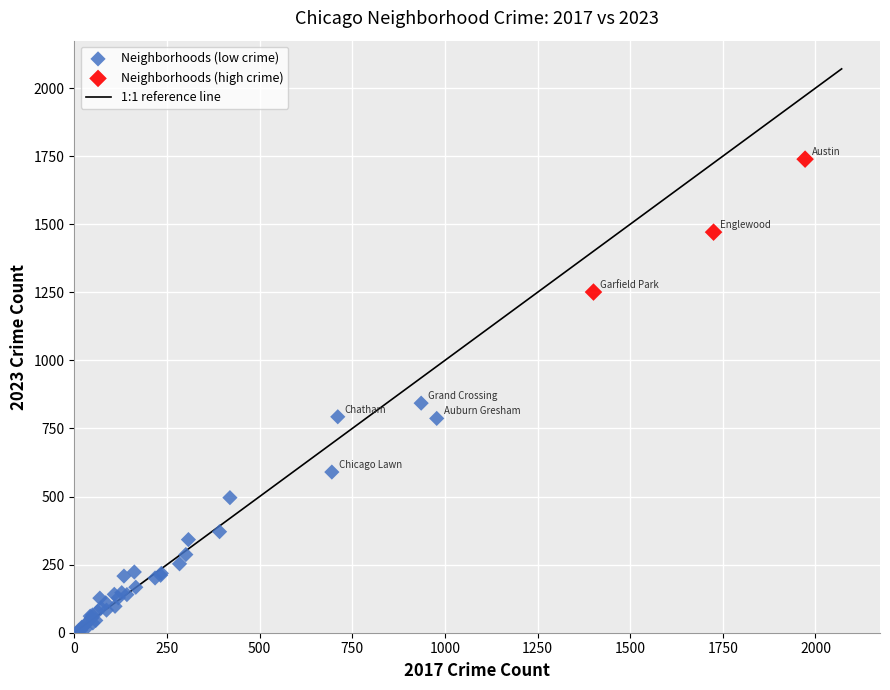

Which series reaches the maximum Y coordinate?

Neighborhoods (high crime)